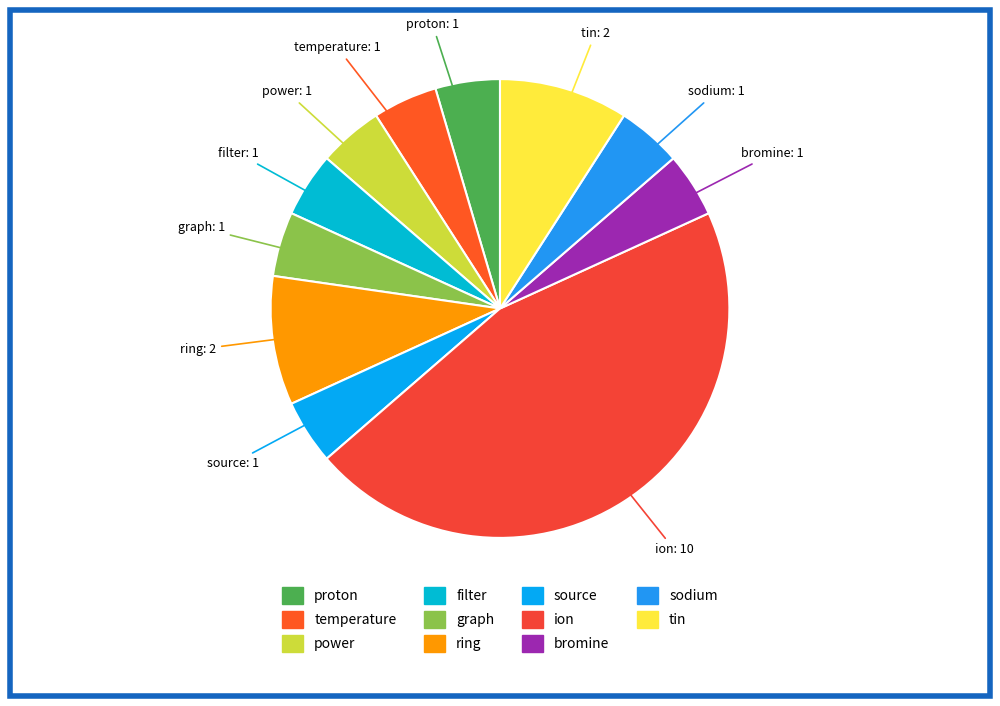

What is the ratio of the value at filter to the value at graph?

1.0